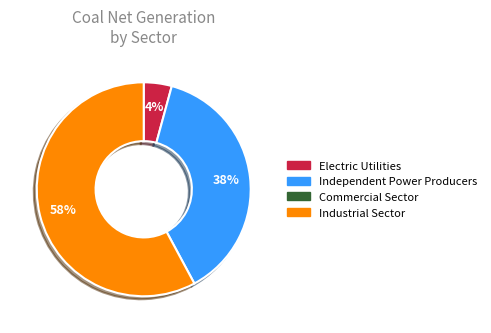

Is there a majority slice in this chart?

Yes